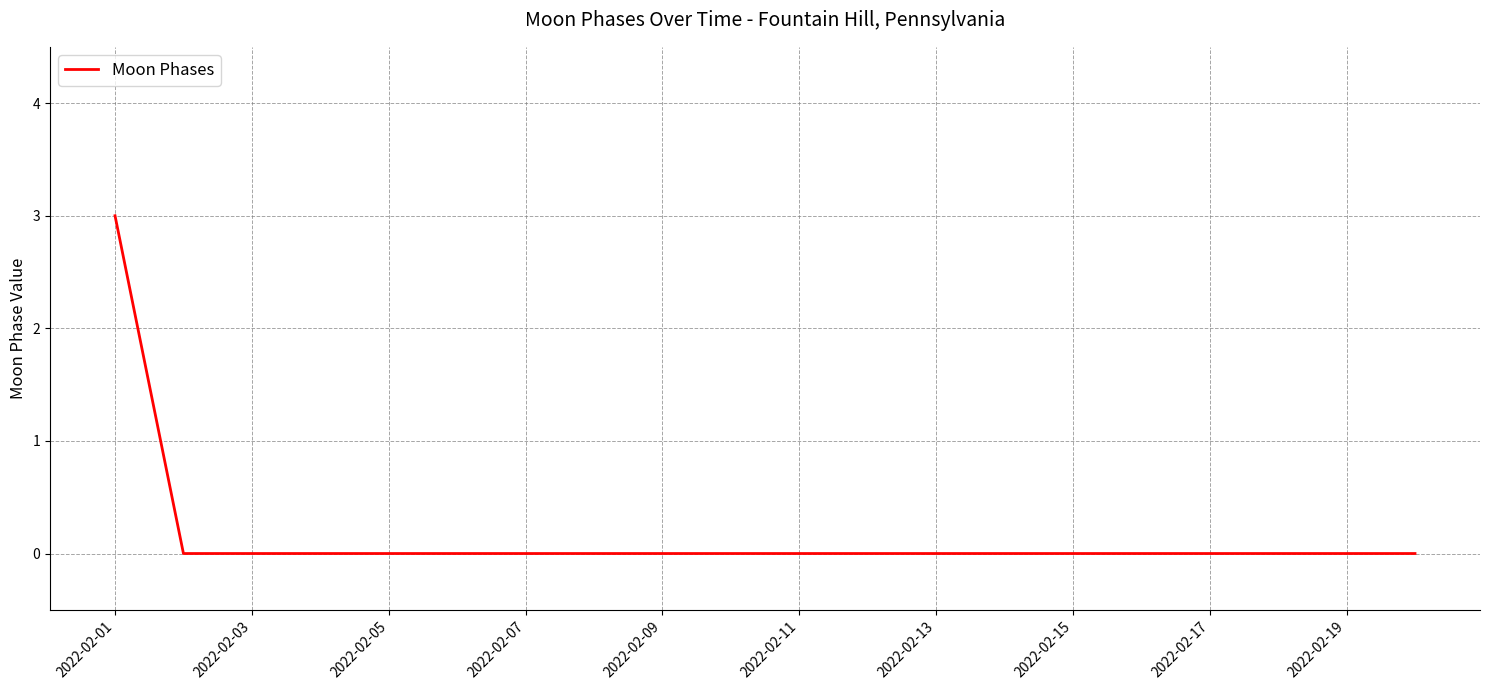

What is the greatest value displayed?

3